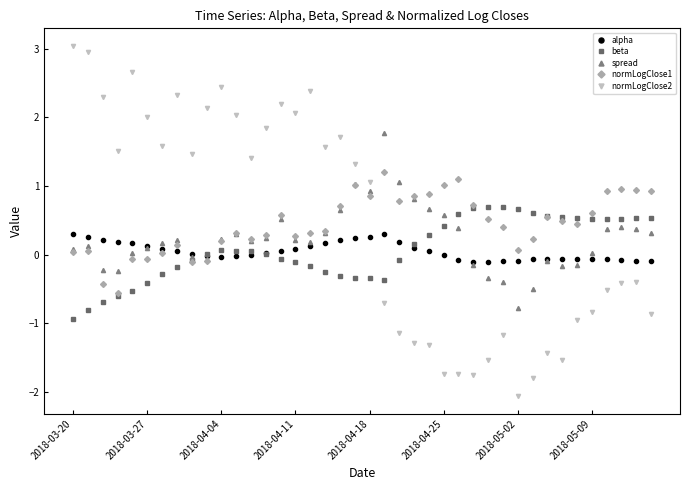

Which series has the widest spread of values?

normLogClose2